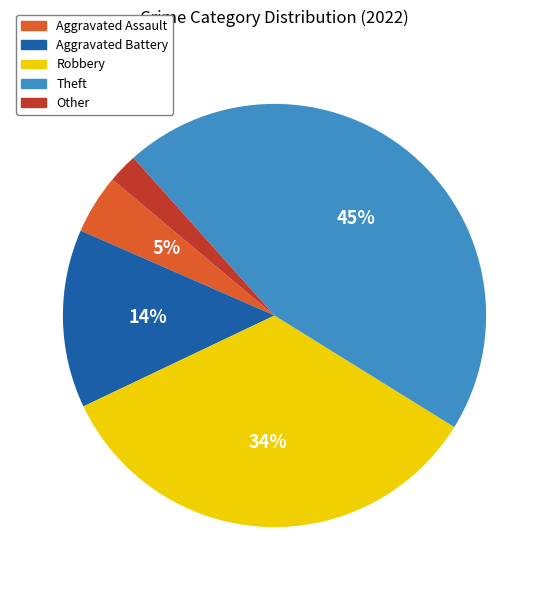

To the nearest percent, what is the difference between the largest and smallest slice percentages?

43%